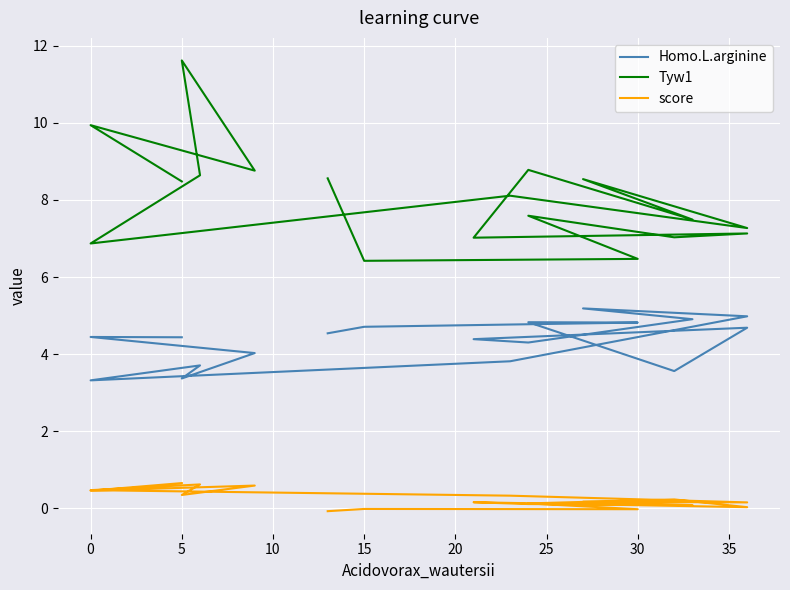

List the series in order of their peak value, lowest first.

score, Homo.L.arginine, Tyw1